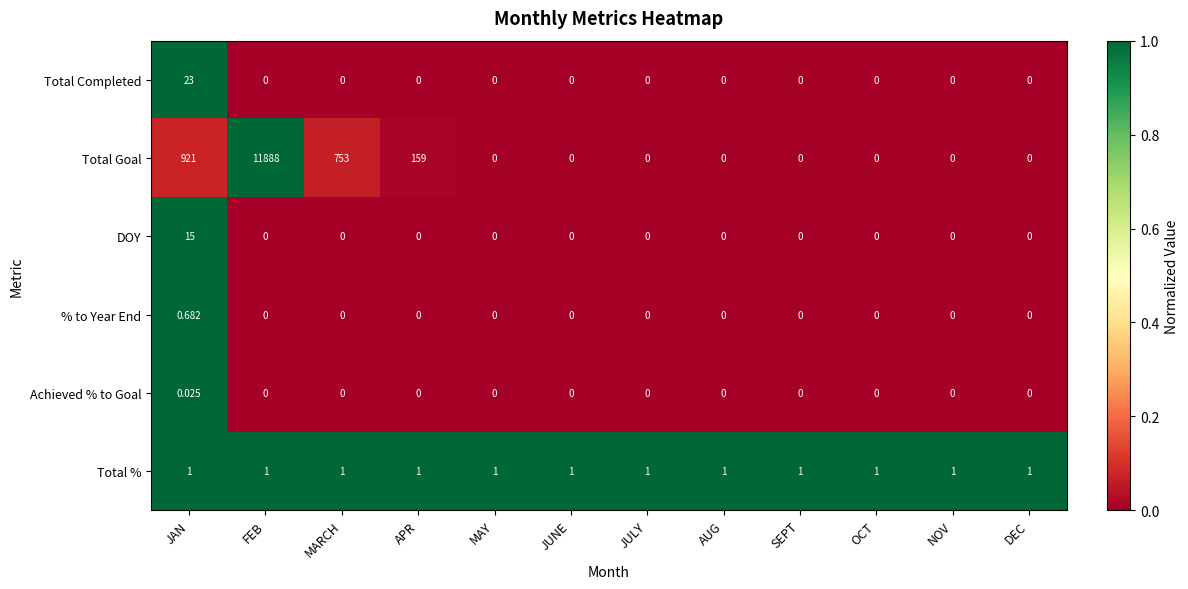

Which category has the highest value across all series?

FEB